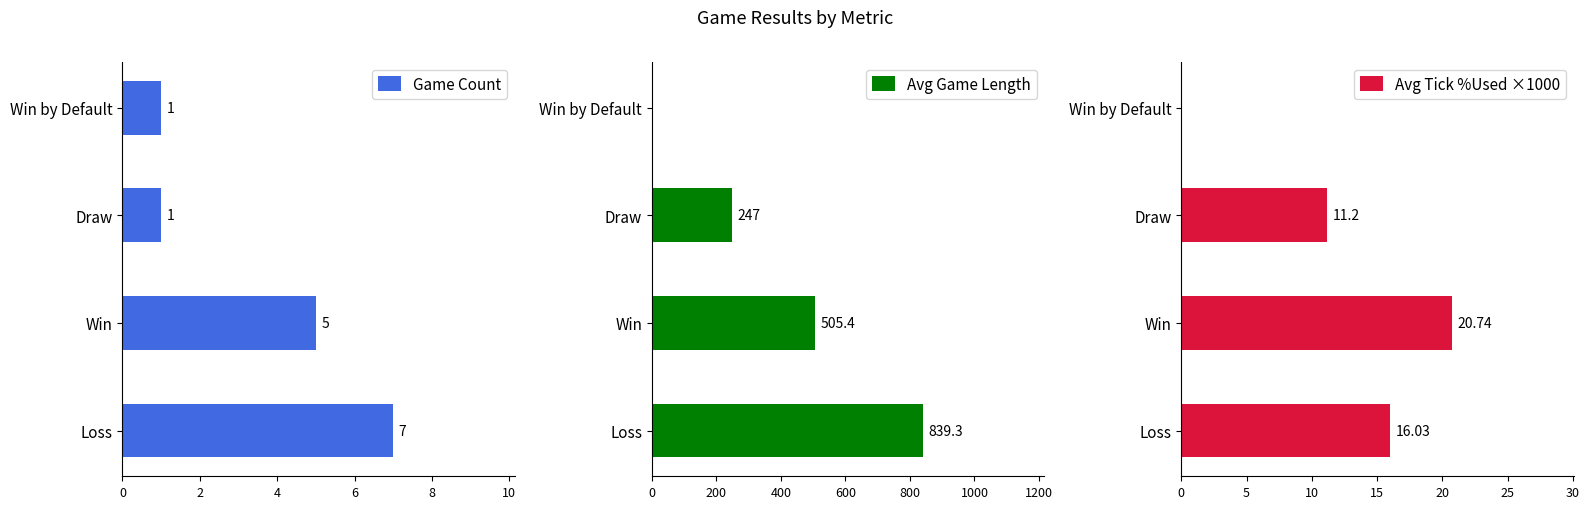

True or false: Game Count has a value of 4.7 at Loss.

False